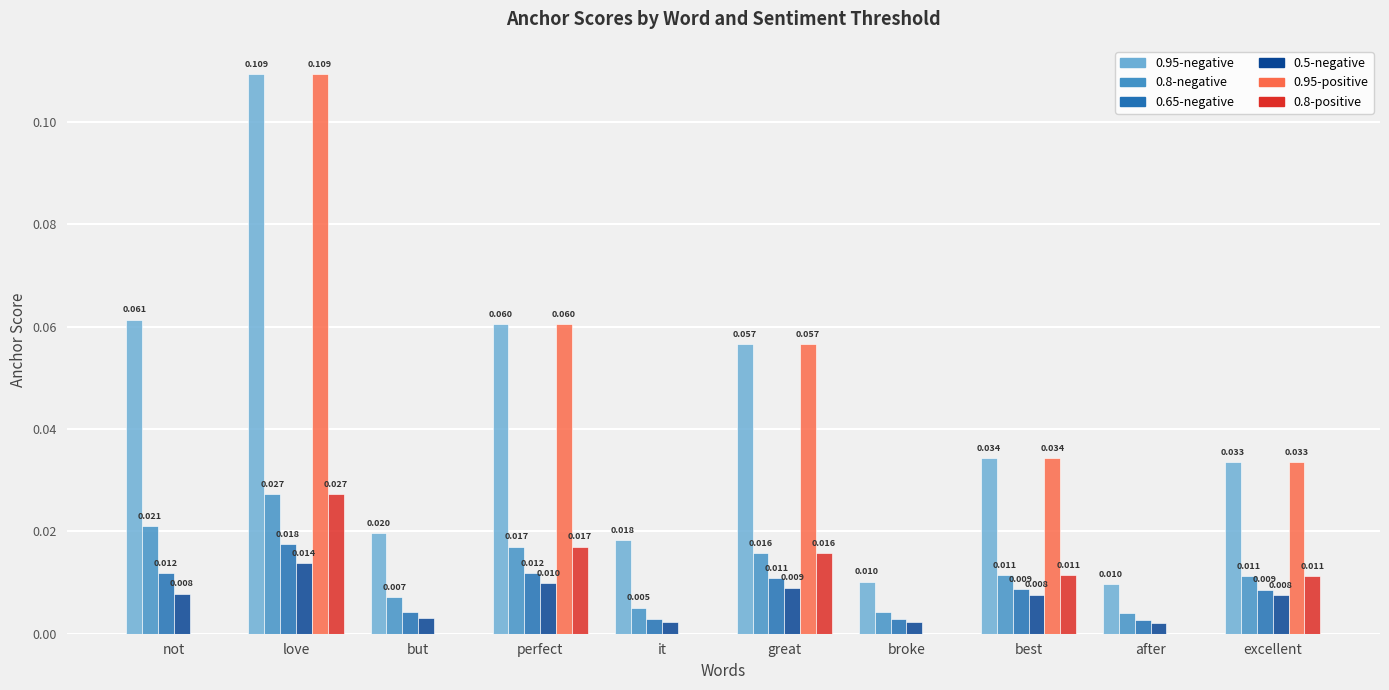

How many data points does each series have?

10